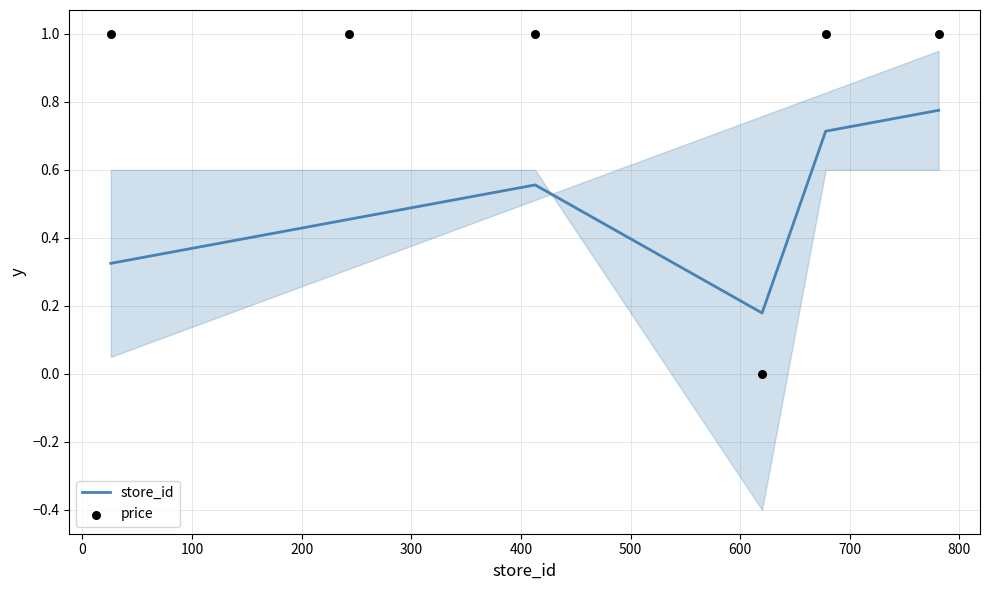

Is the value of price at 300 greater than the value of store_id at −100?

Yes